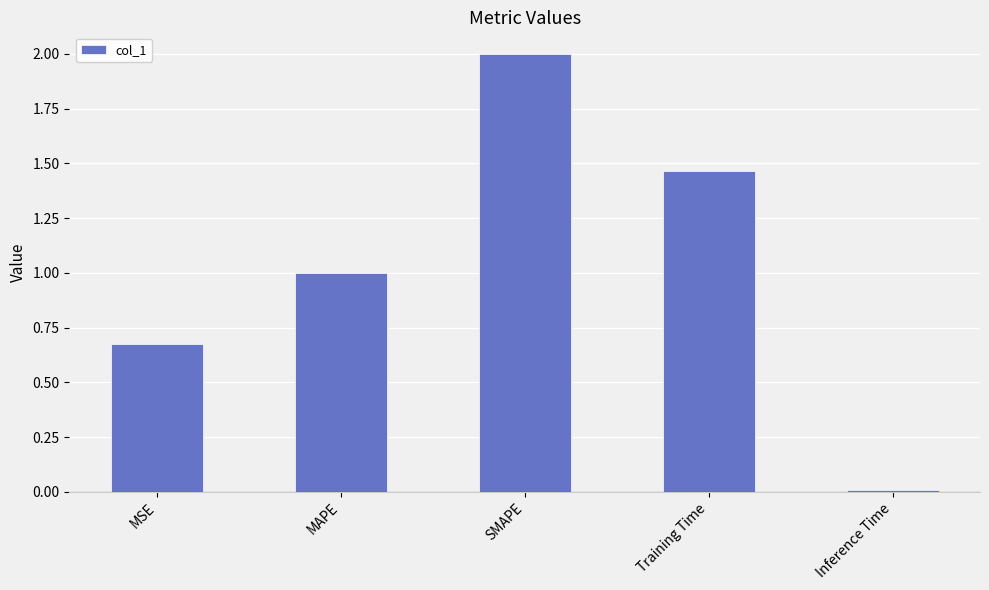

Rank the categories by value from highest to lowest.

SMAPE, Training Time, MAPE, MSE, Inference Time